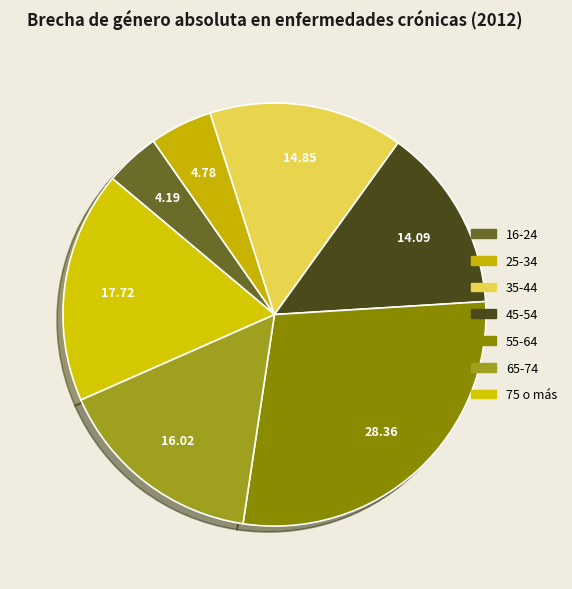

To the nearest percent, what is the difference between the 25-34 and 45-54 slice percentages?

9%